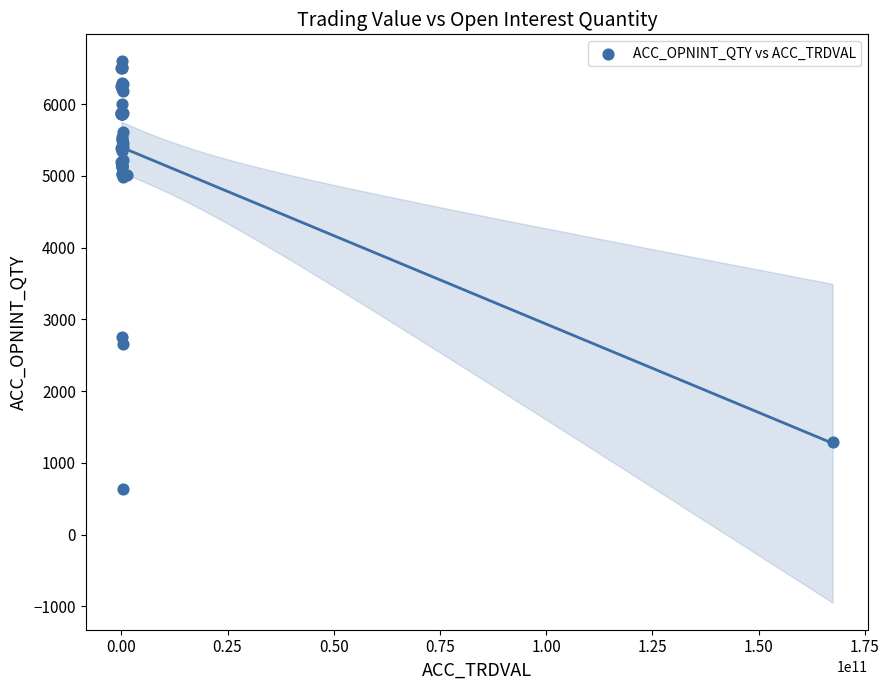

What Y value in the scatter plot is closest to 3616?

2752